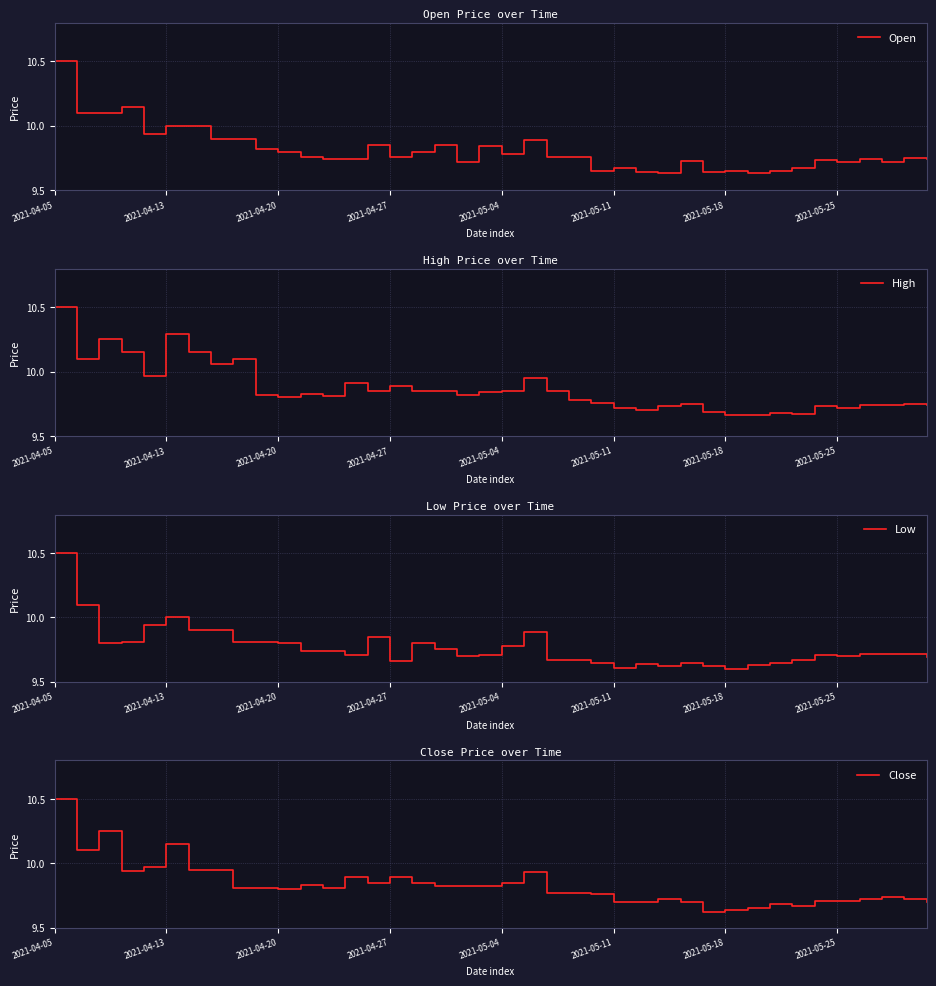

The value of Open at 21 is 5.8. True or false?

False